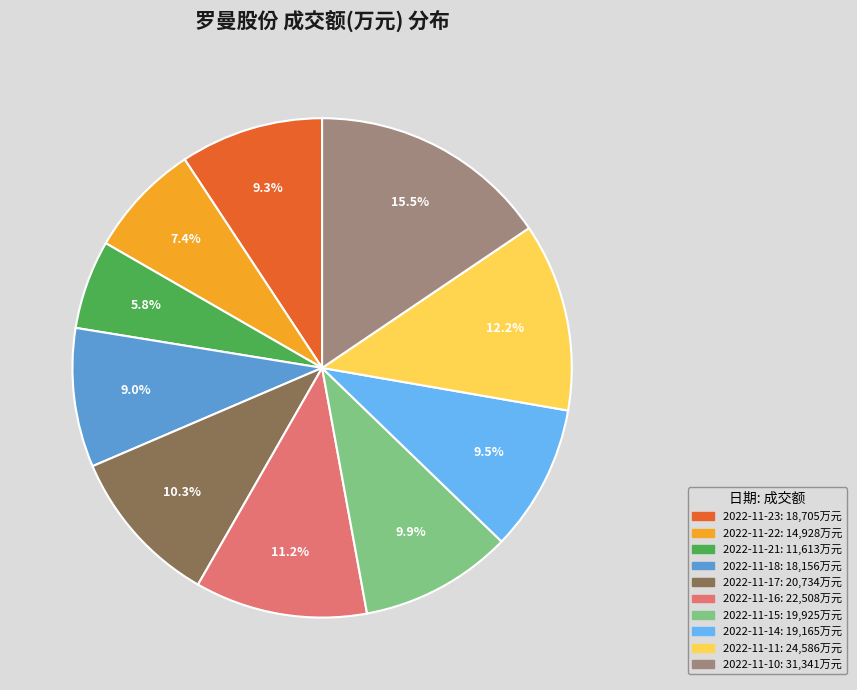

To the nearest percent, what is the difference between the 2022-11-17 and 2022-11-23 slice percentages?

1%